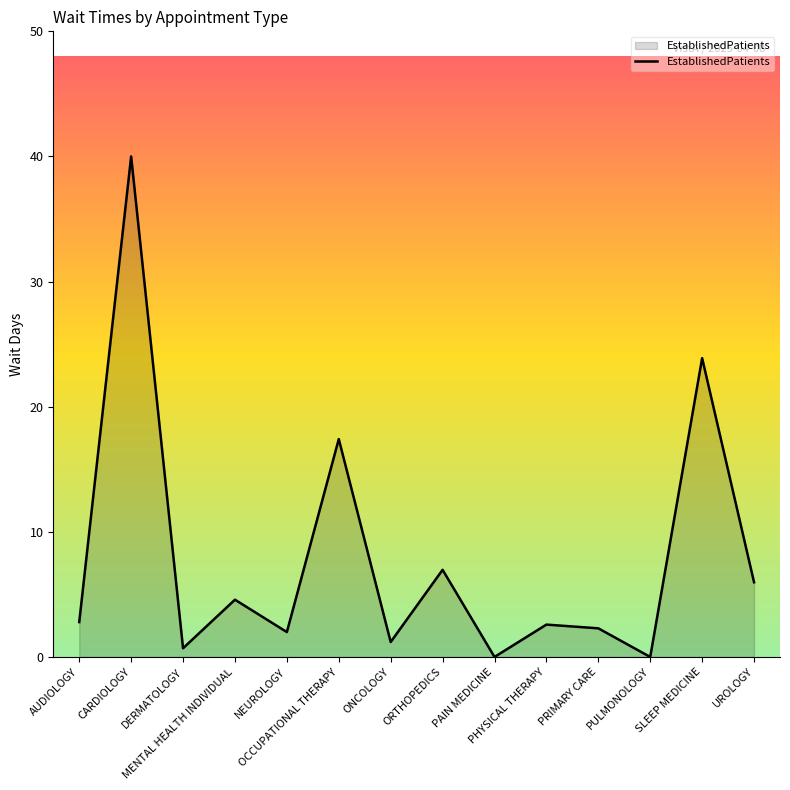

What is the difference between the maximum and minimum values?

40.2